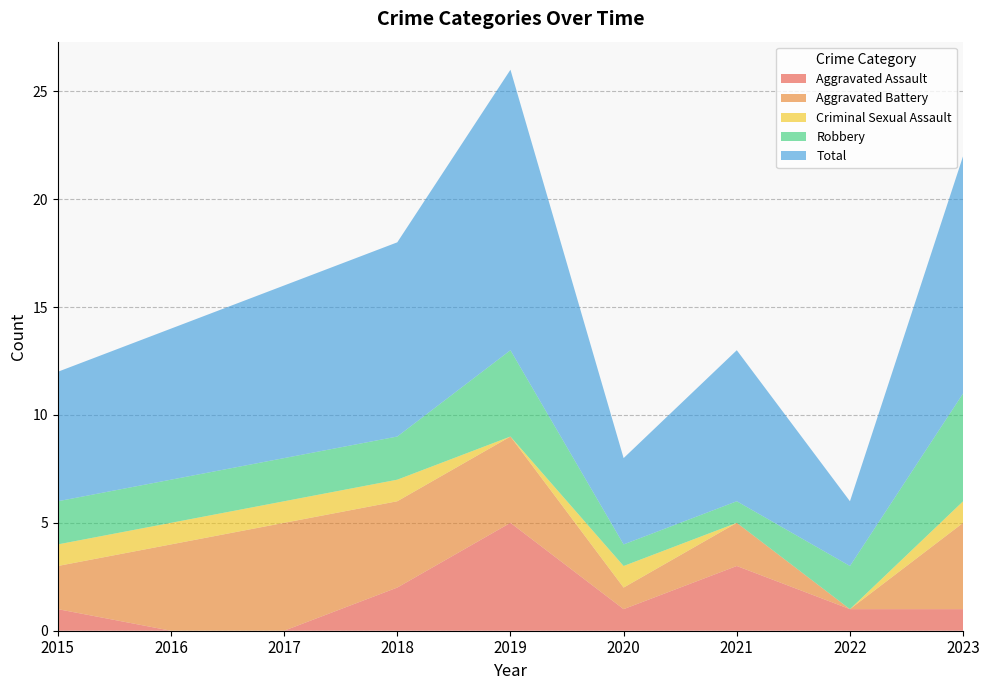

Reading right to left, extract all data points from this chart.

Aggravated Assault: 2023=1	2022=1	2021=3	2020=1	2019=5	2018=2	2017=0	2016=0	2015=1
Aggravated Battery: 2023=4	2022=0	2021=2	2020=1	2019=4	2018=4	2017=5	2016=4	2015=2
Criminal Sexual Assault: 2023=1	2022=0	2021=0	2020=1	2019=0	2018=1	2017=1	2016=1	2015=1
Robbery: 2023=5	2022=2	2021=1	2020=1	2019=4	2018=2	2017=2	2016=2	2015=2
Total: 2023=11	2022=3	2021=7	2020=4	2019=13	2018=9	2017=8	2016=7	2015=6